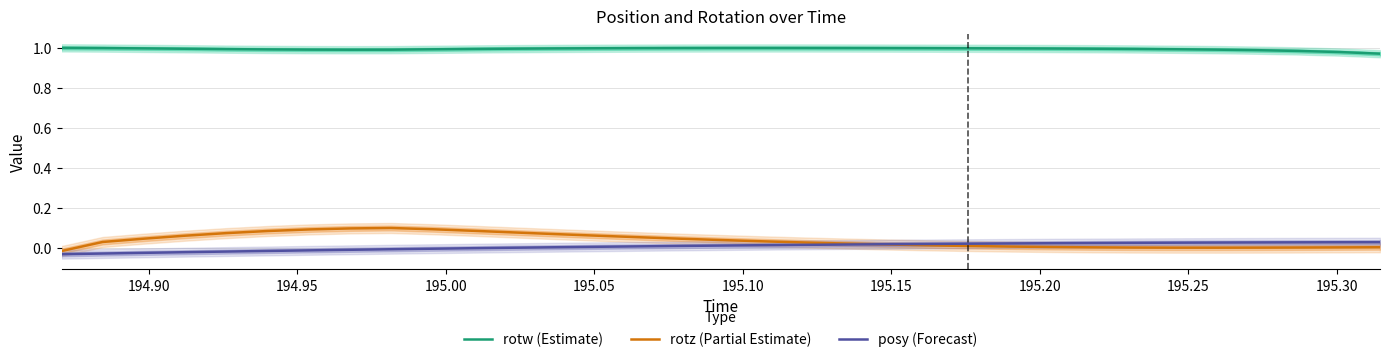

What is the value of the rotw (Estimate) point at the 22nd from the left?

1.0